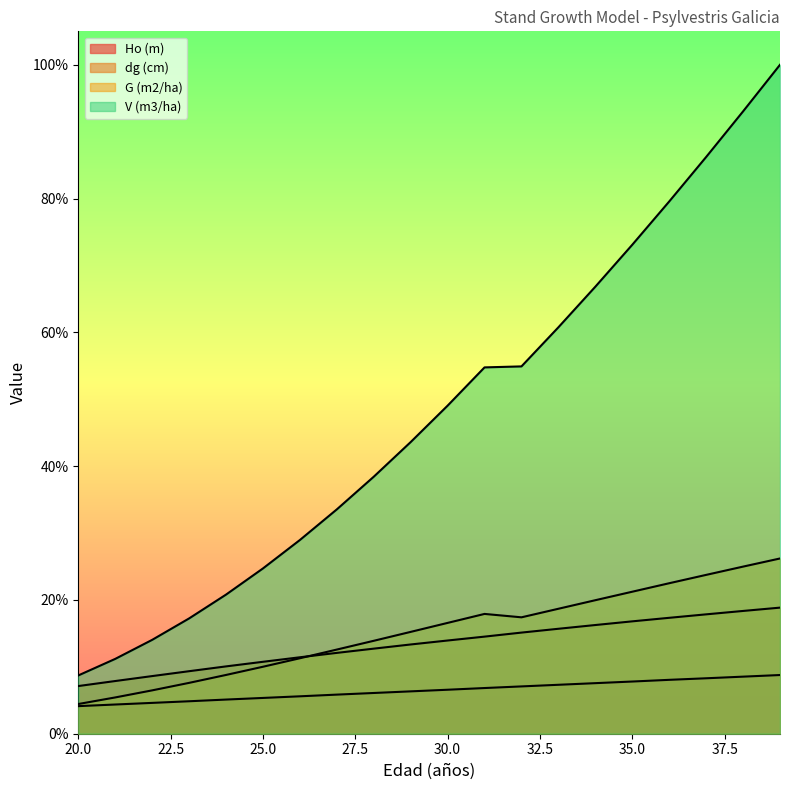

Which has a higher value, 38 or 32?

38